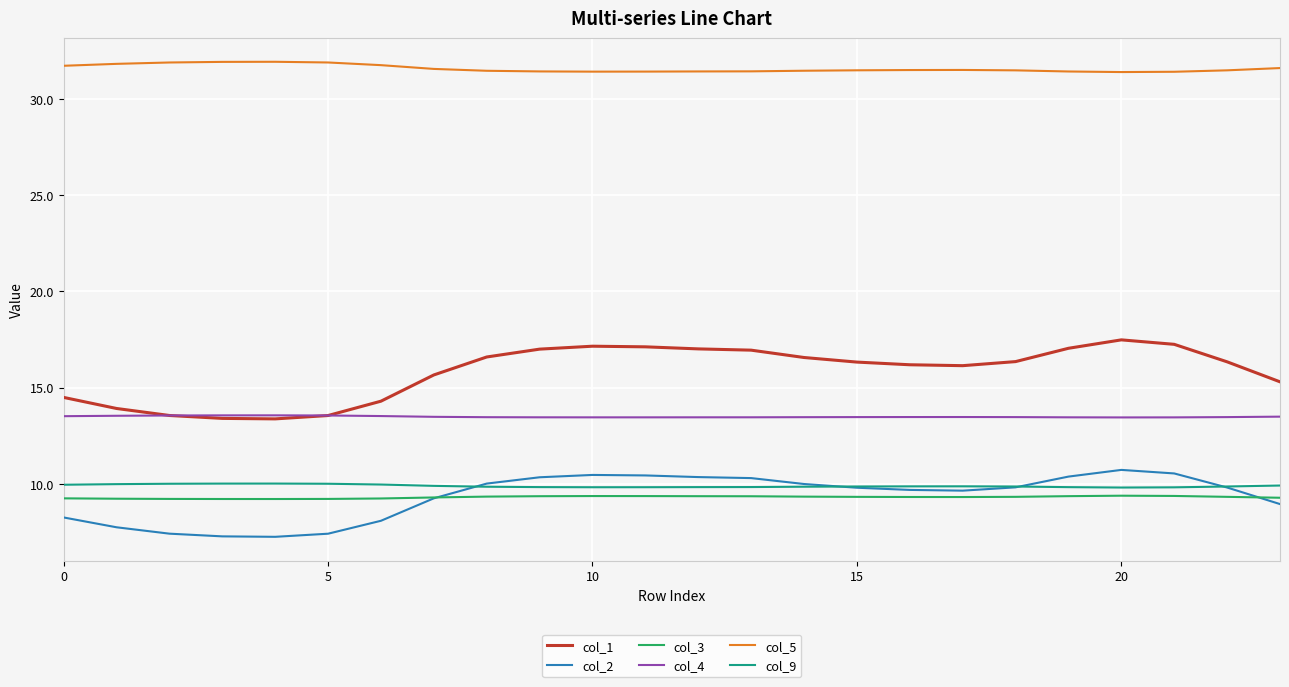

Which series has the widest spread of values?

col_1